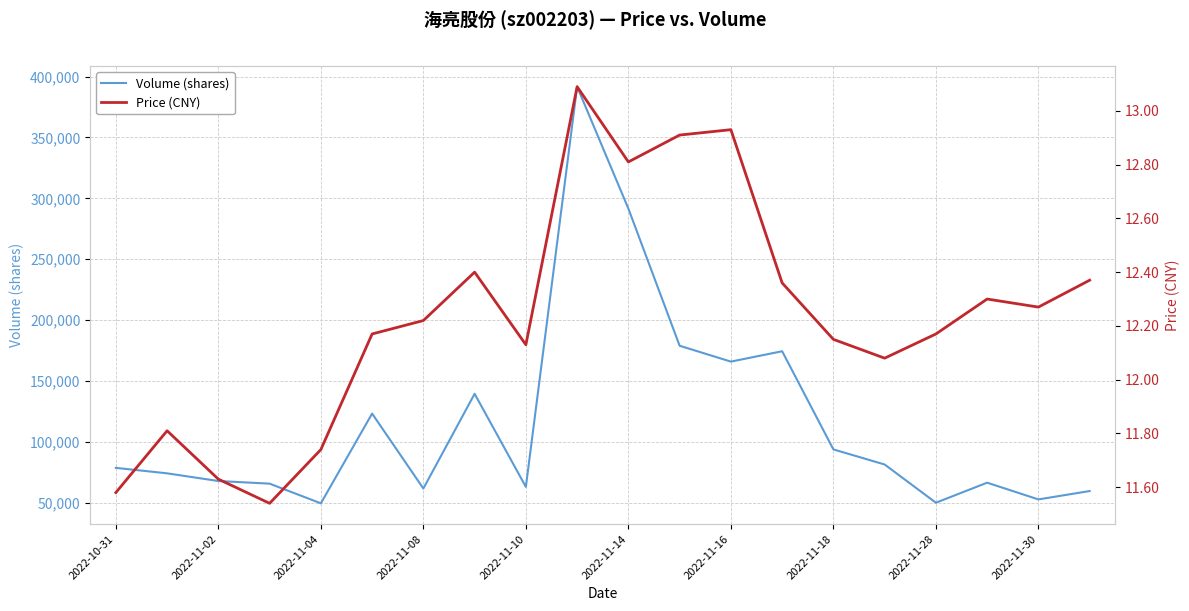

Which series has the largest range (max minus min)?

Volume (shares)